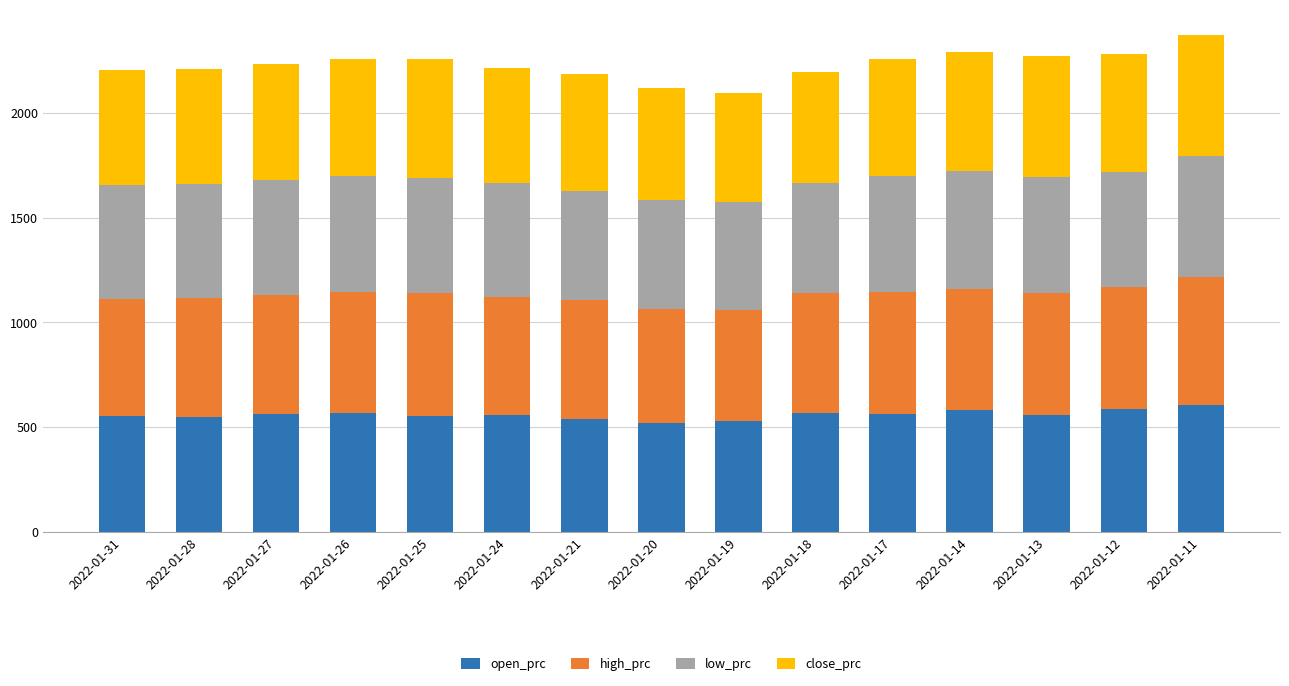

What is the maximum value for open_prc?

605